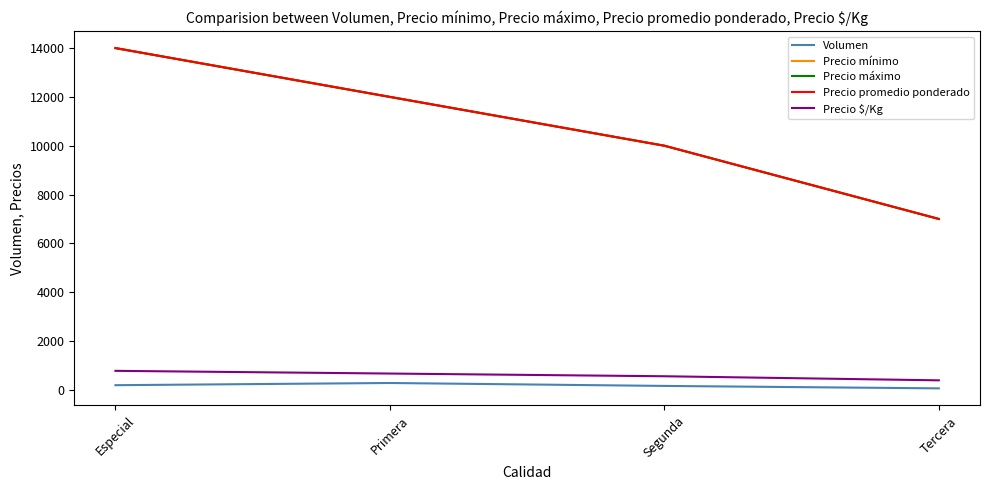

Which series has the largest total across all categories?

Precio mínimo